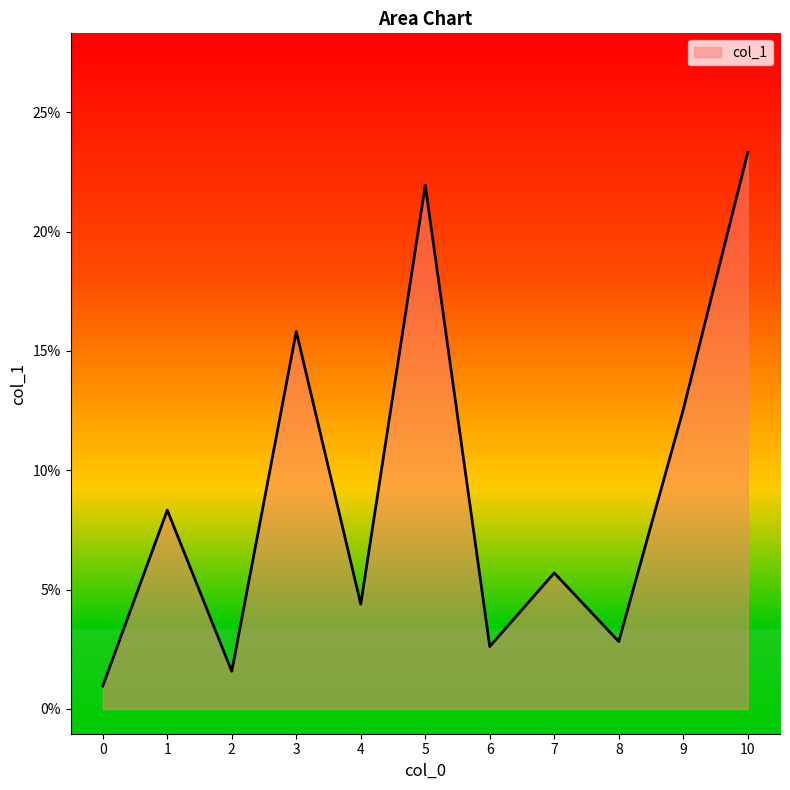

Does the chart have visible grid lines?

No